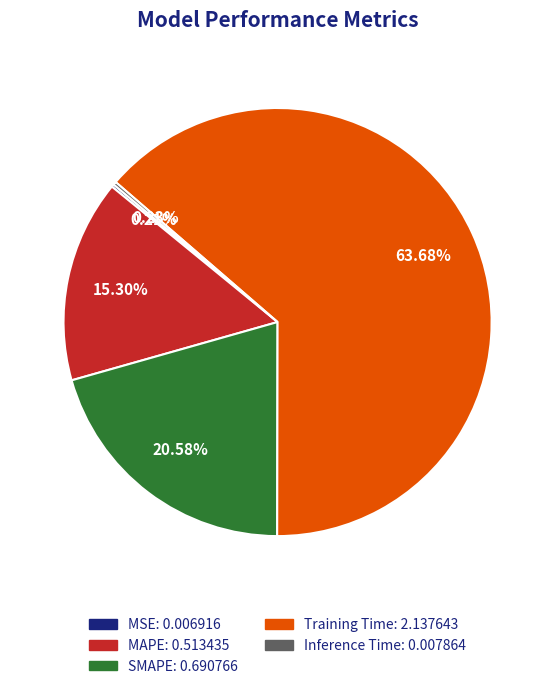

Which has a higher value, MAPE or Training Time?

Training Time